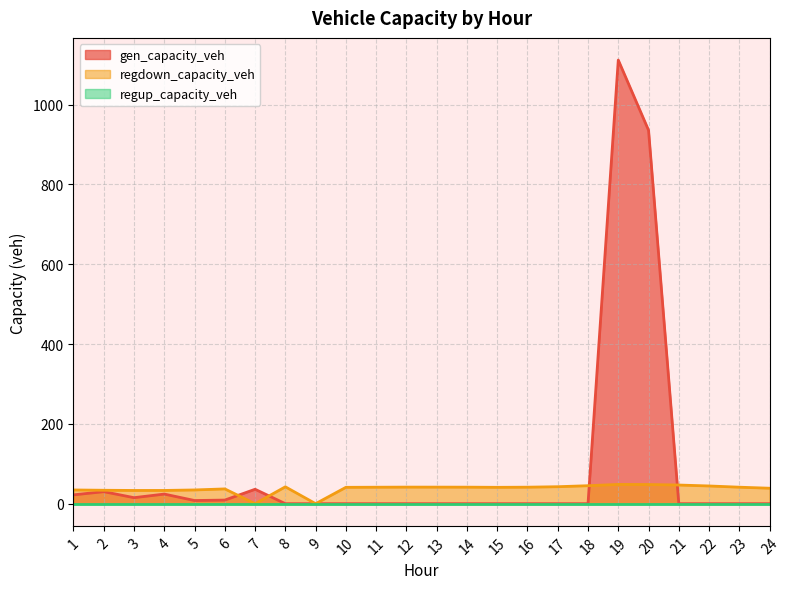

Which series has the largest total across all categories?

gen_capacity_veh